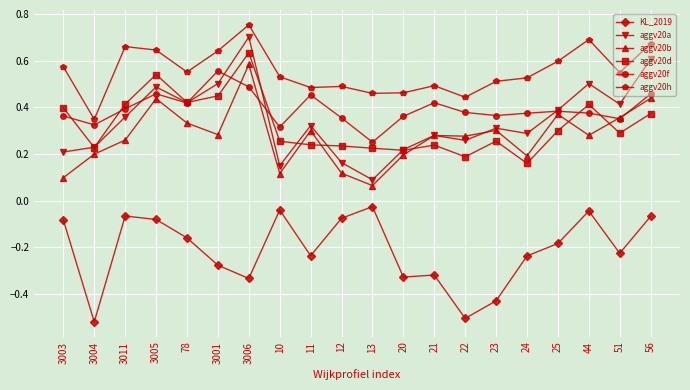

Count the aggv20a values in the range 0 to 1.

20